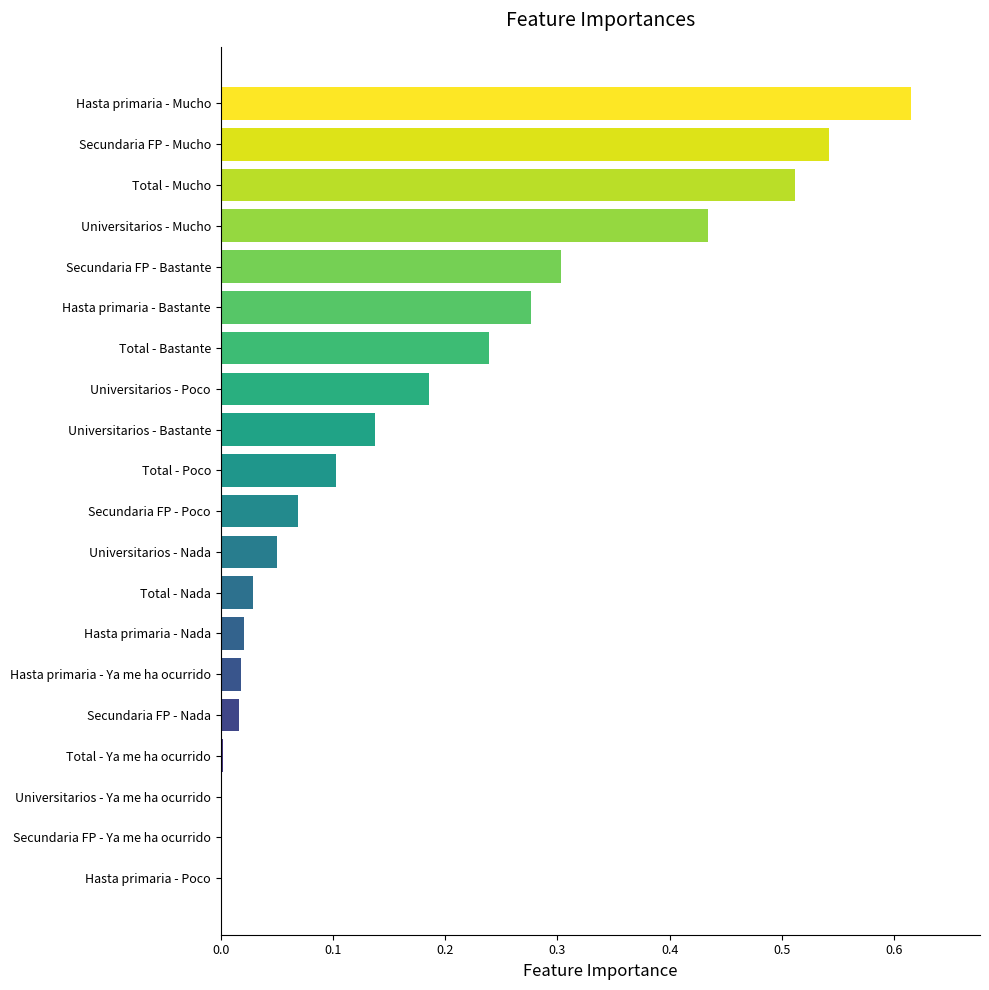

What is the sum of all values?

3.6